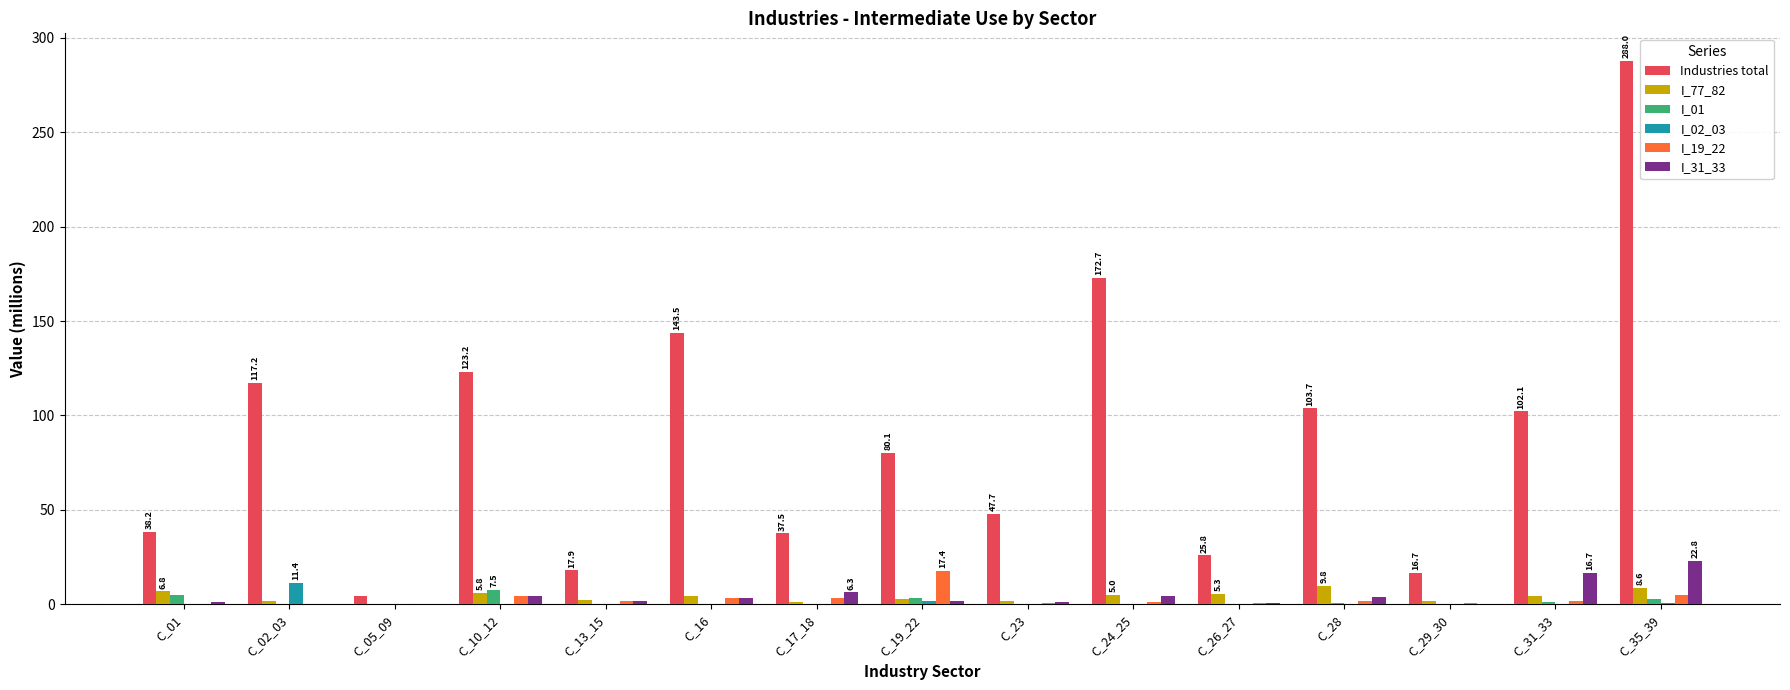

Is the value of I_19_22 at C_01 greater than the value of I_77_82 at C_01?

No